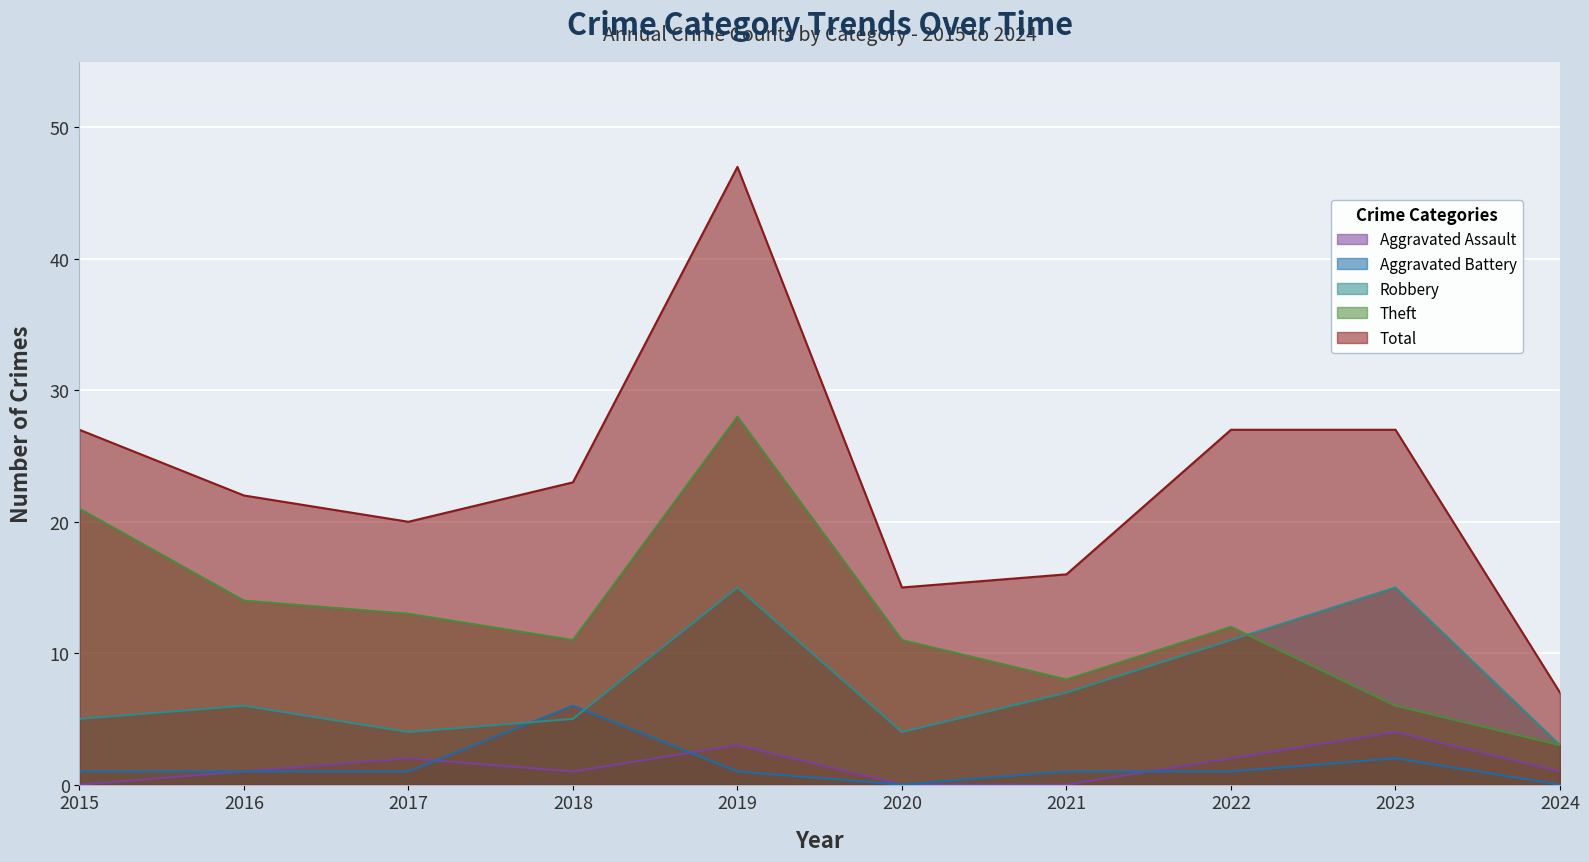

How many Aggravated Assault values are between 0 and 2?

8